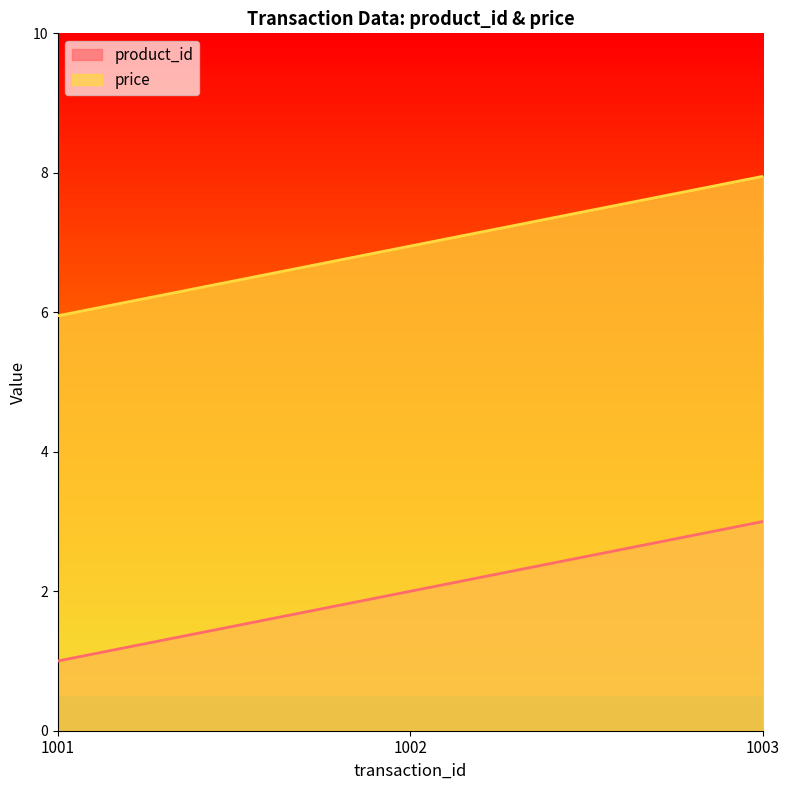

Reading left to right, what are all the values shown in this chart?

product_id: 1.0	2.0	3.0
price: 6.0	7.0	8.0